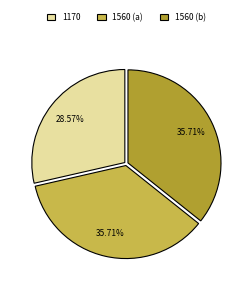

Is 1170 the majority of the pie?

No